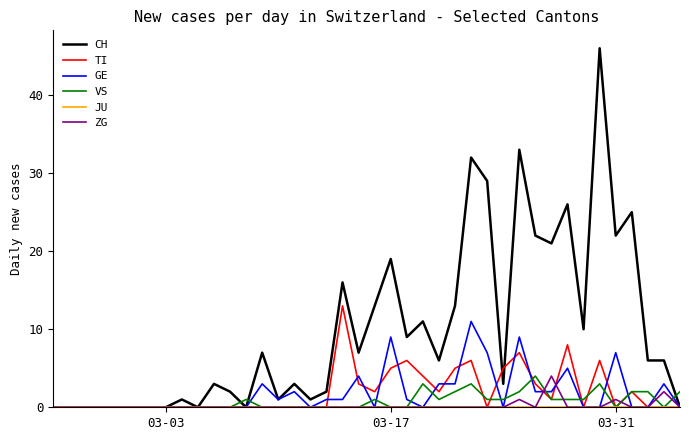

What is the sum of all GE values?

74